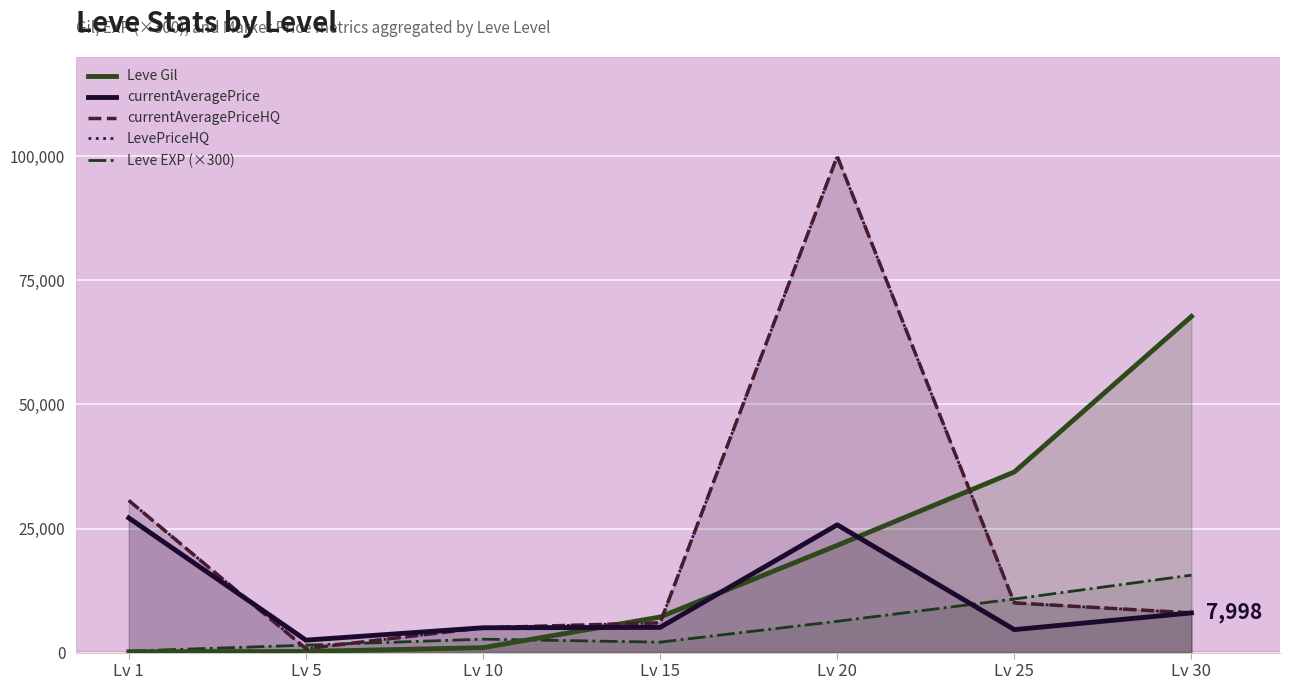

At which label does currentAveragePrice first exceed 5075?

Lv 1